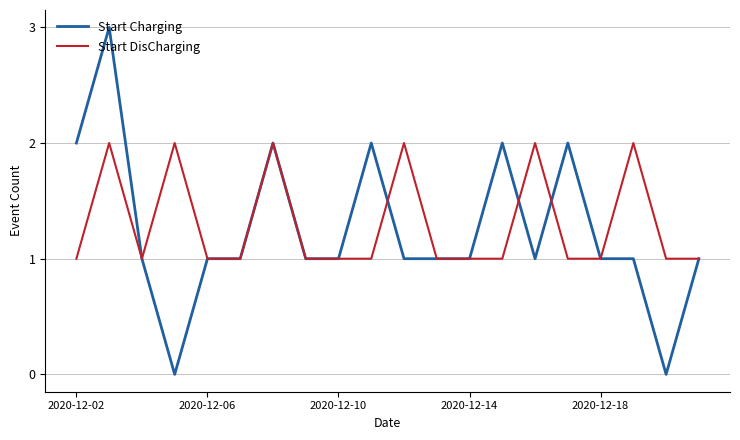

Which series has the largest range (max minus min)?

Start Charging